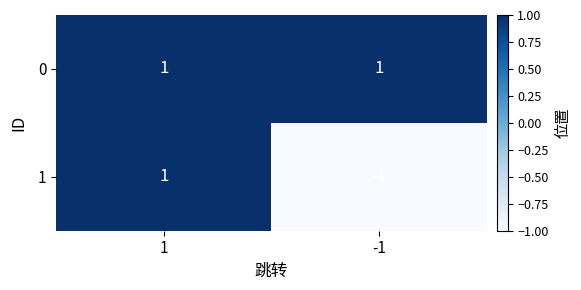

Reading right to left, transcribe all the data shown in this chart.

0: 1	1
1: -1	1